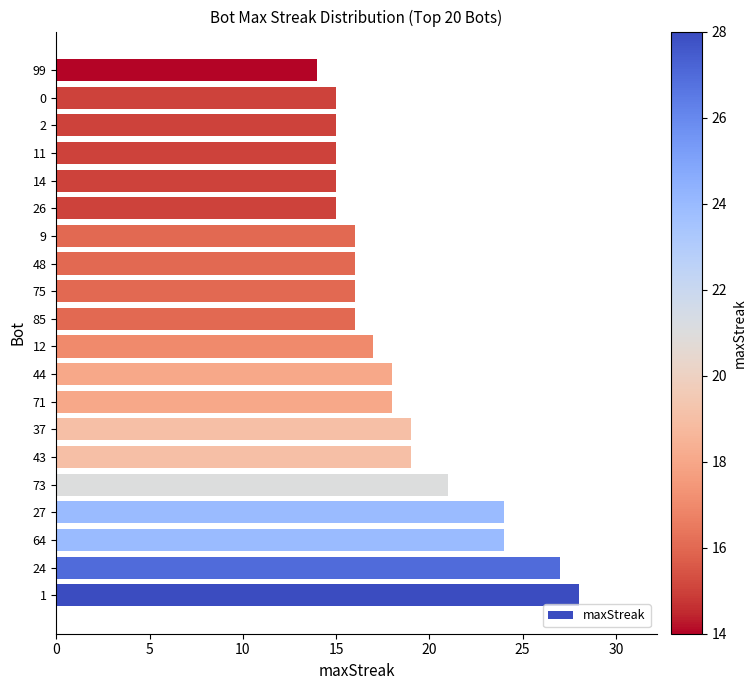

What is the difference between the values at 0 and 14?

0